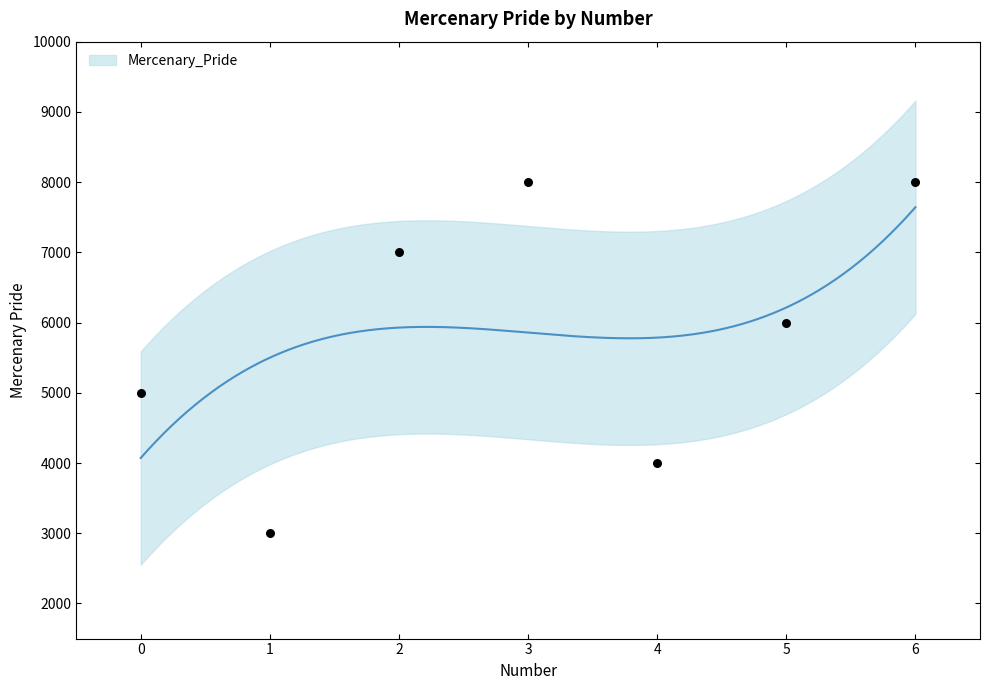

What is the change in value from 4 to 5?

+2000